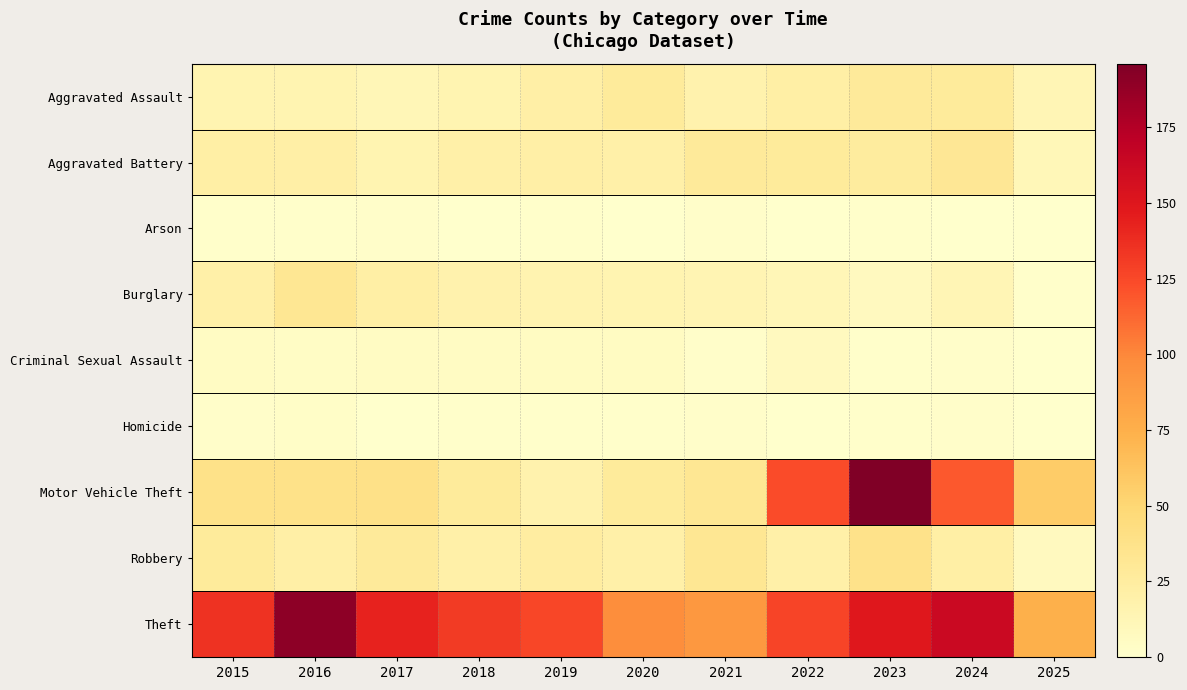

Count the number of data series in this chart.

9